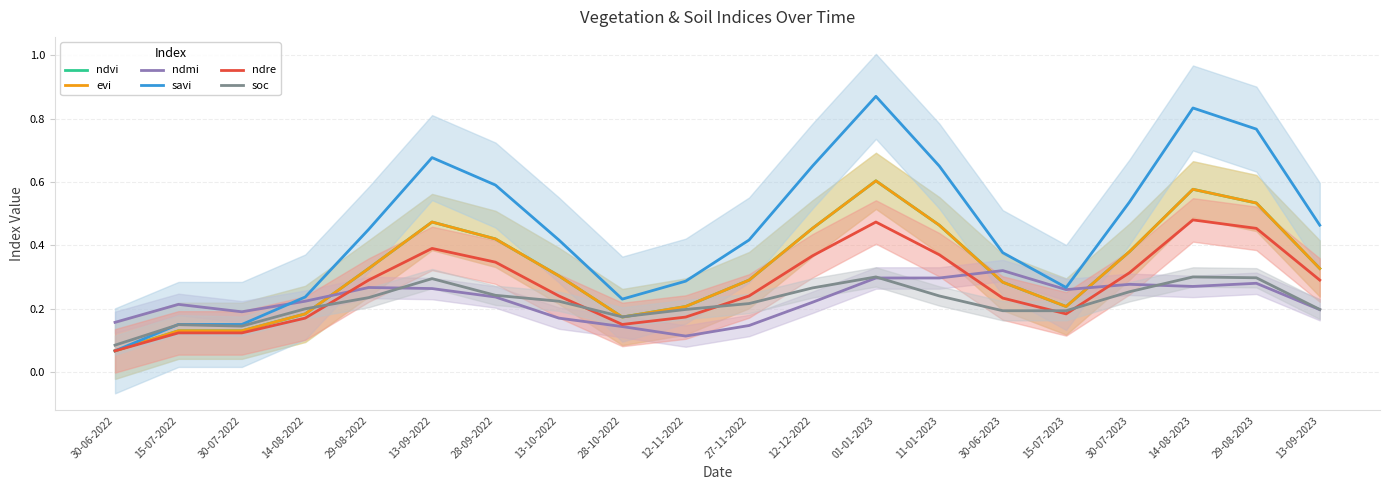

What is the sum of all savi values?

9.1